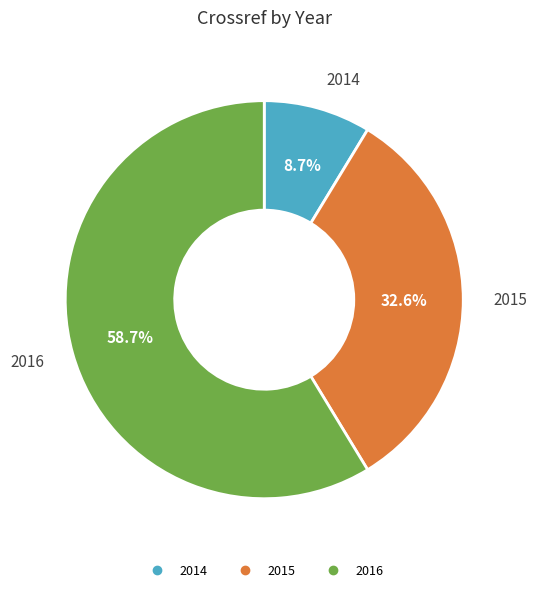

Count the number of slices in the pie.

3